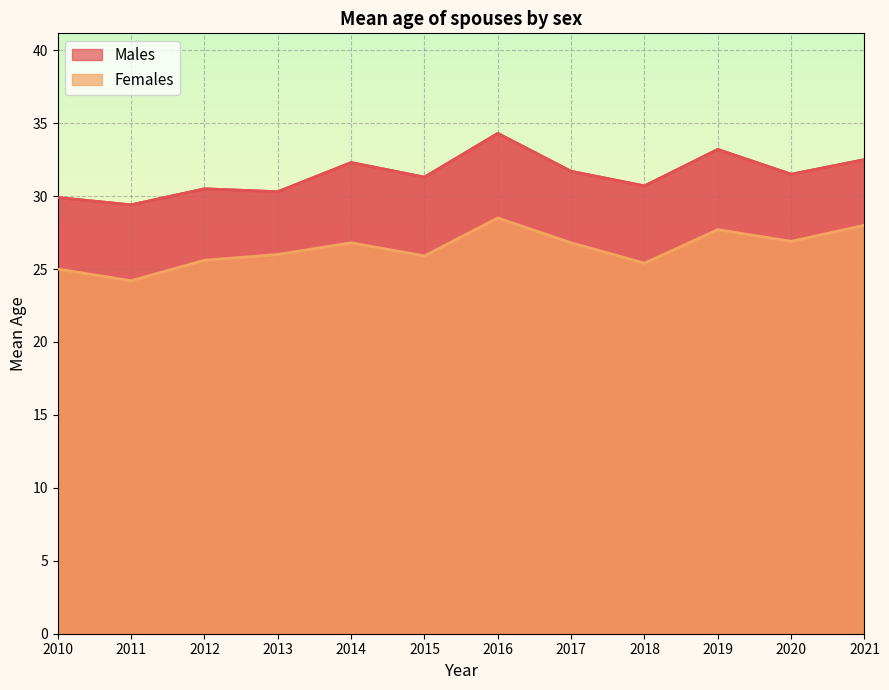

What are all the series names shown in the legend?

Males, Females